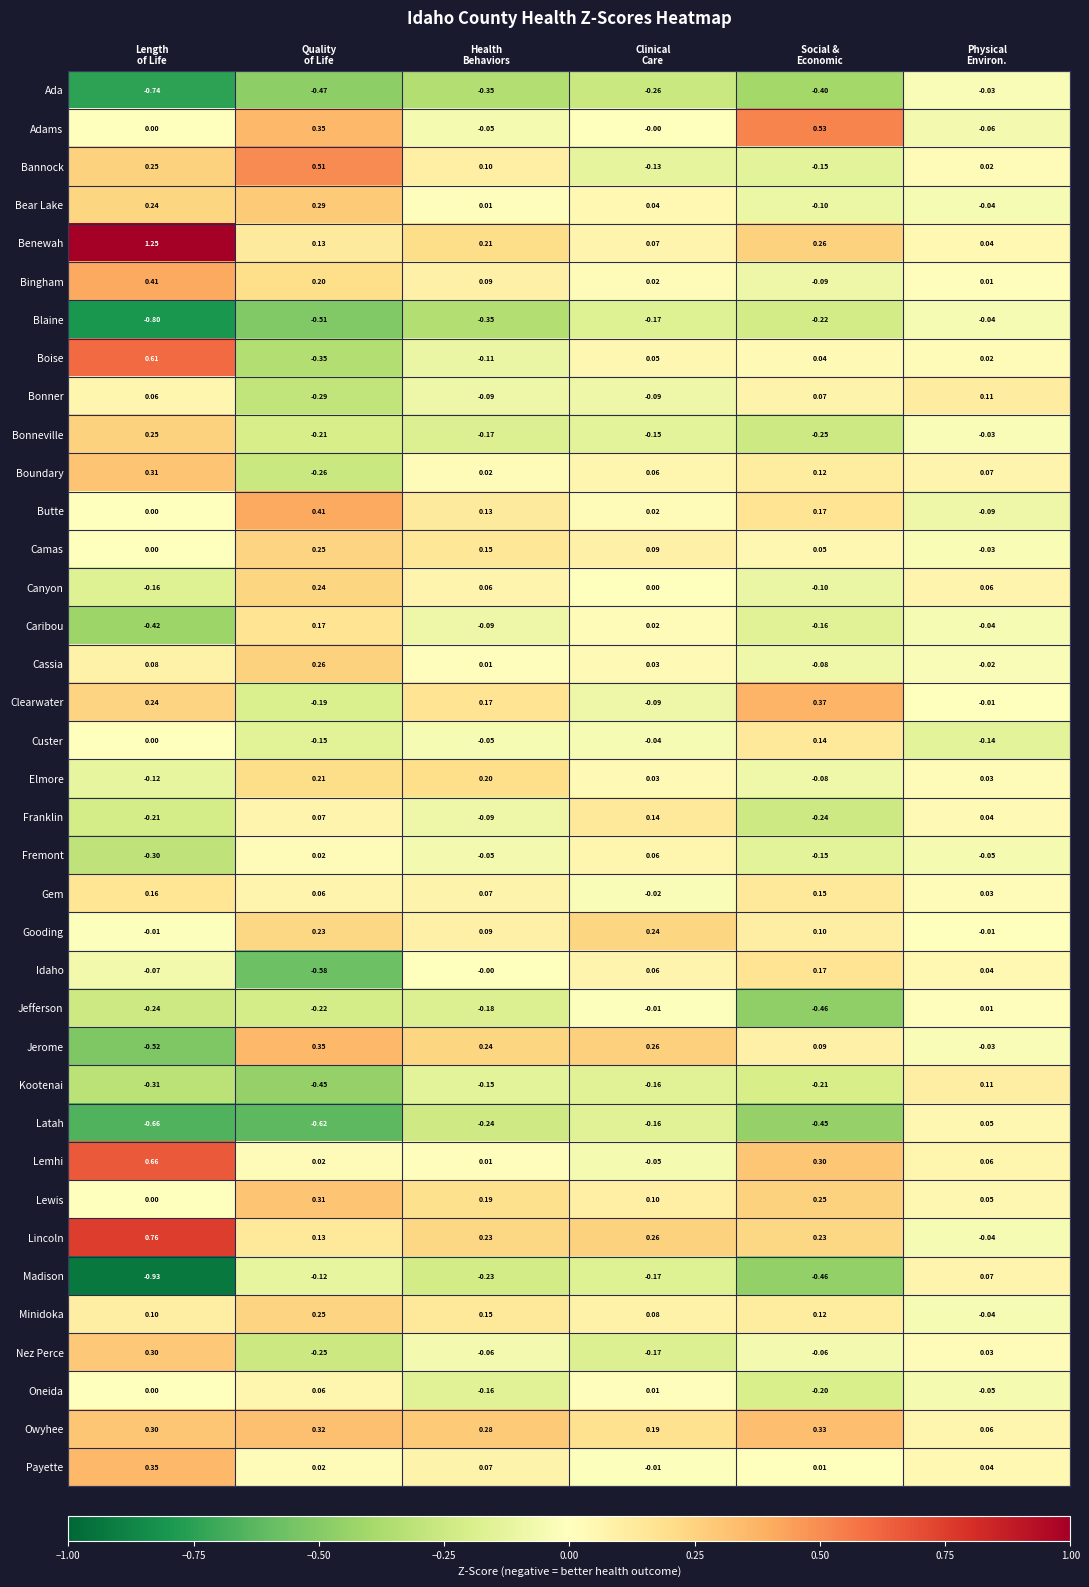

Which series has the largest total across all categories?

Benewah